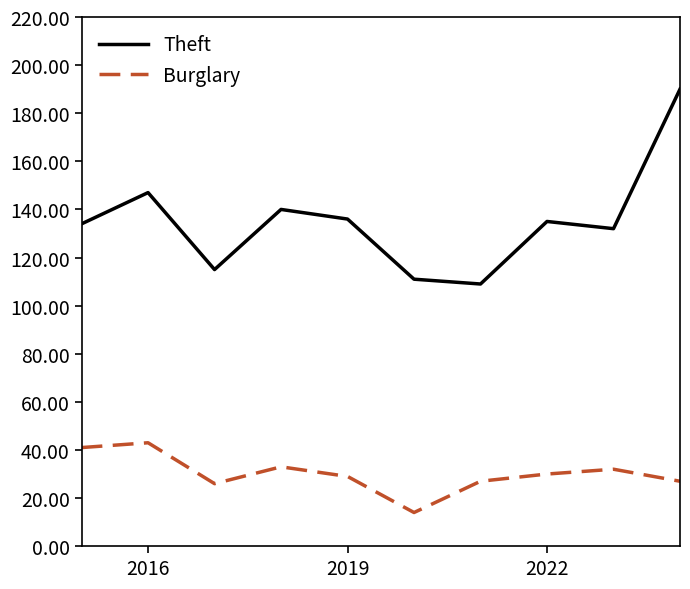

True or false: Burglary and Theft cross at least once.

False